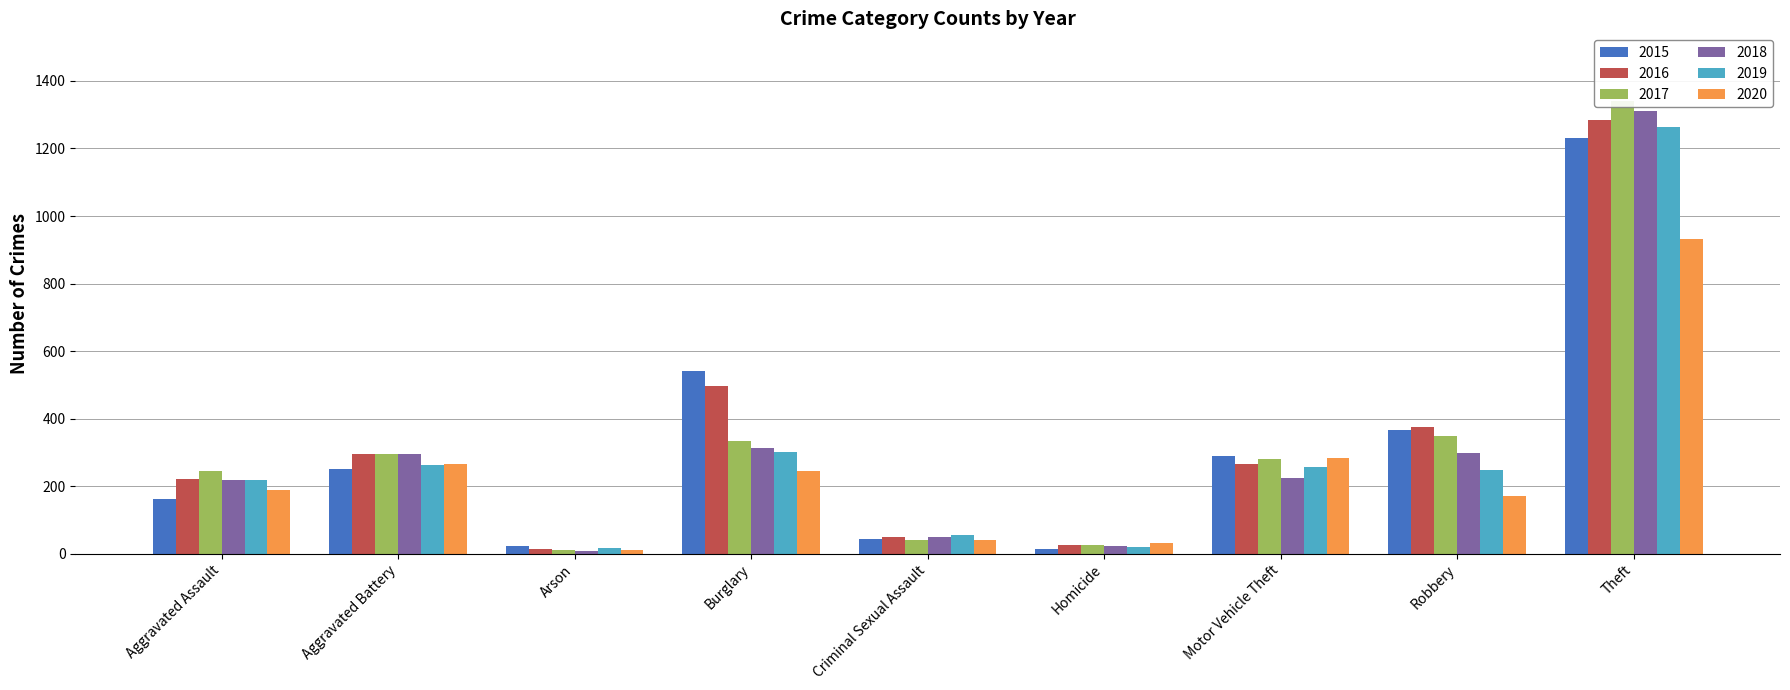

What is the average value of the 2018 series?

304